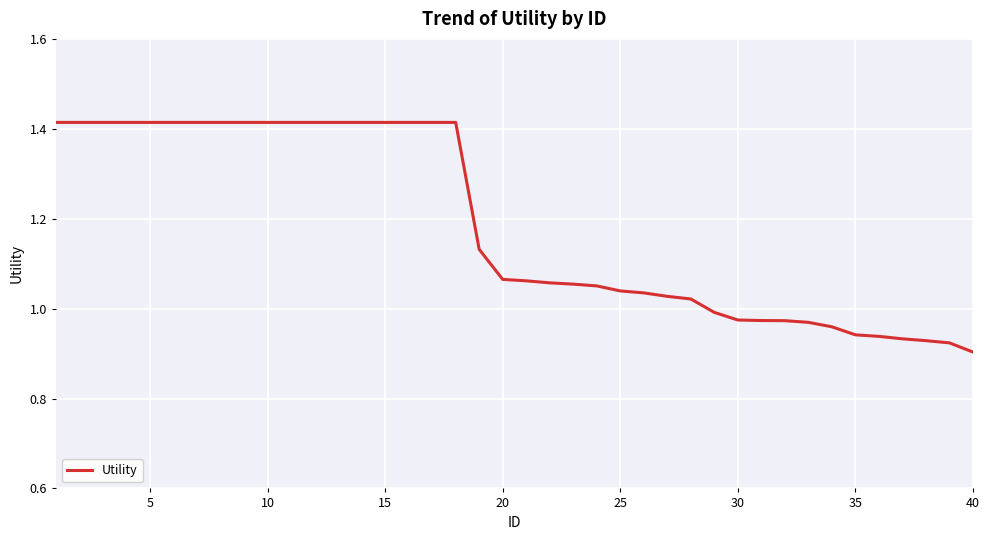

What is the difference between the maximum and minimum values?

0.5